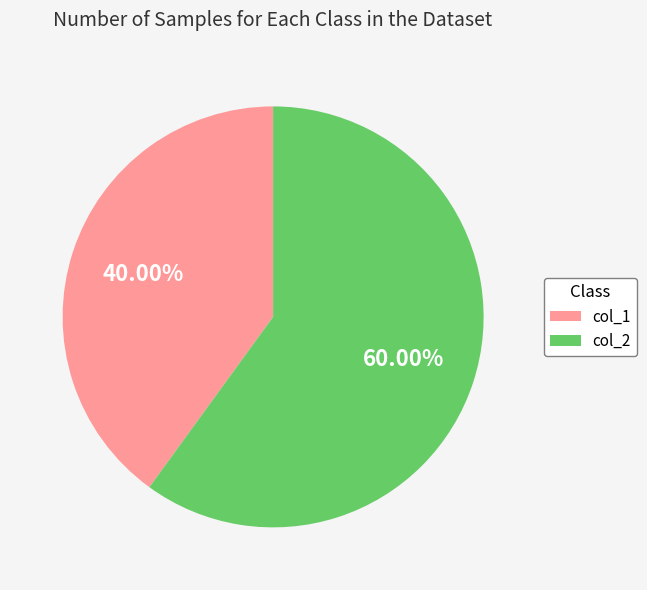

Which category accounts for the majority?

col_2